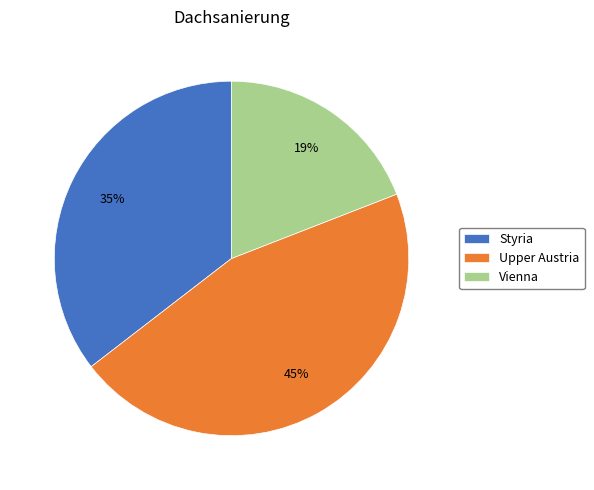

What percentage is the Upper Austria slice, to the nearest percent?

45%